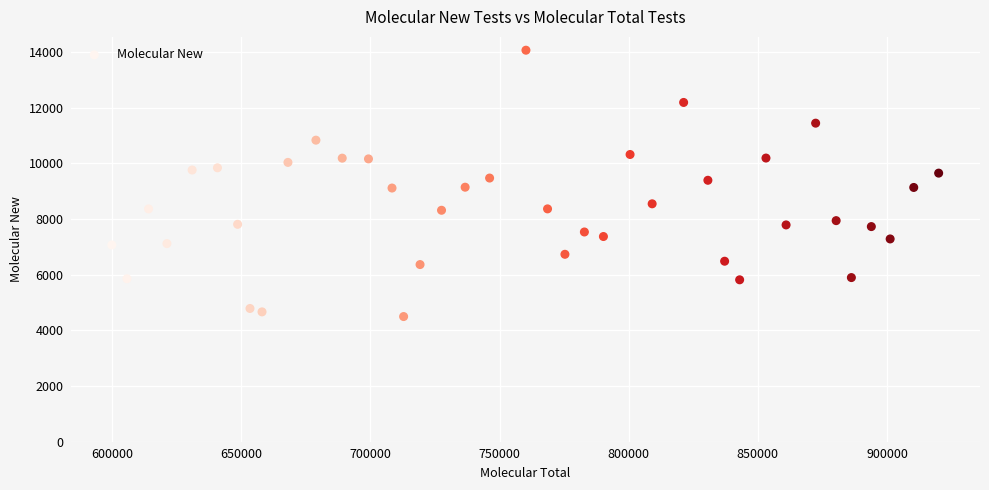

What is the range of X values (max minus min)?

320083